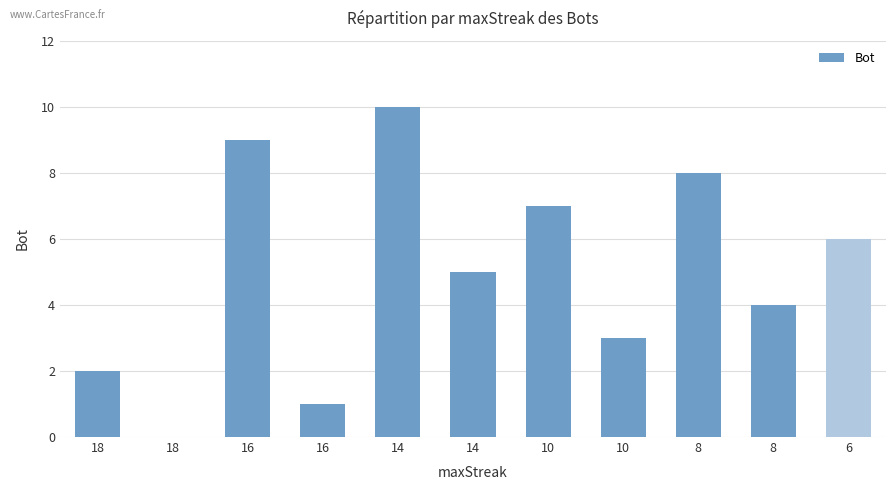

Are the bars horizontal?

No